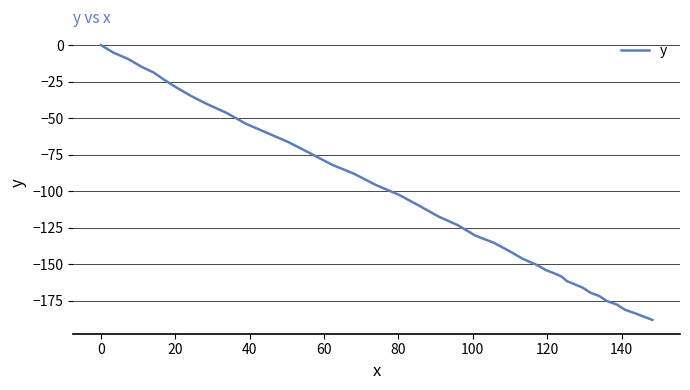

What is the sum of all values?

-4291.2